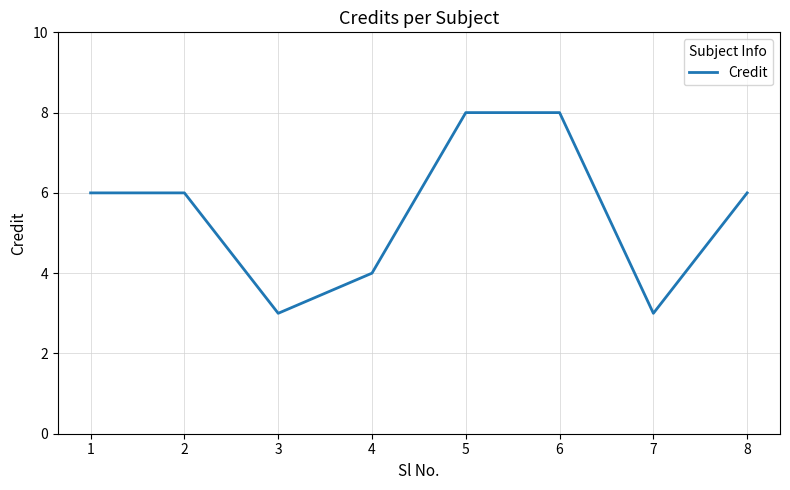

What is the approximate value at 8?

6